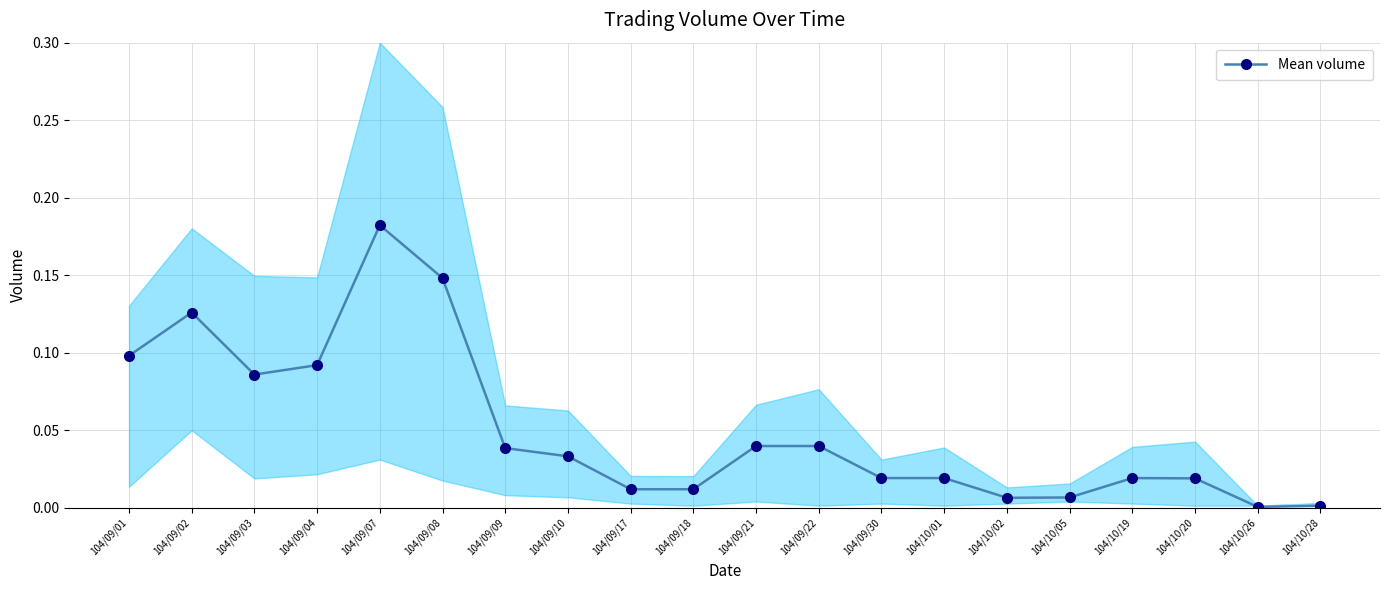

Reading left to right, what are all the values shown in this chart?

104/09/01=0.1	104/09/02=0.1	104/09/03=0.1	104/09/04=0.1	104/09/07=0.2	104/09/08=0.1	104/09/09=0.0	104/09/10=0.0	104/09/17=0.0	104/09/18=0.0	104/09/21=0.0	104/09/22=0.0	104/09/30=0.0	104/10/01=0.0	104/10/02=0.0	104/10/05=0.0	104/10/19=0.0	104/10/20=0.0	104/10/26=0.0	104/10/28=0.0